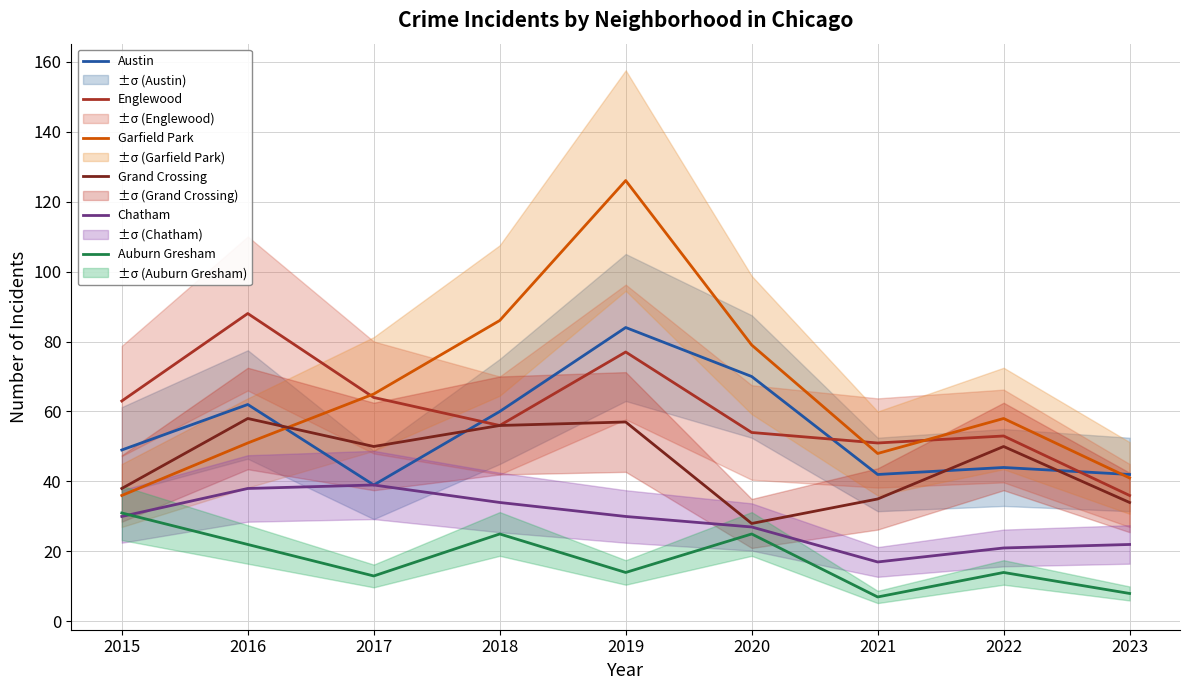

How many intersections are there between Englewood and Garfield Park?

3